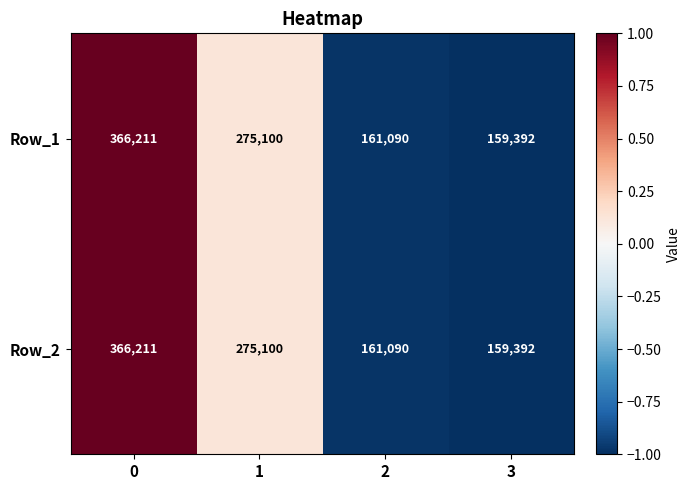

Read the Row_1 value at 1.

275100